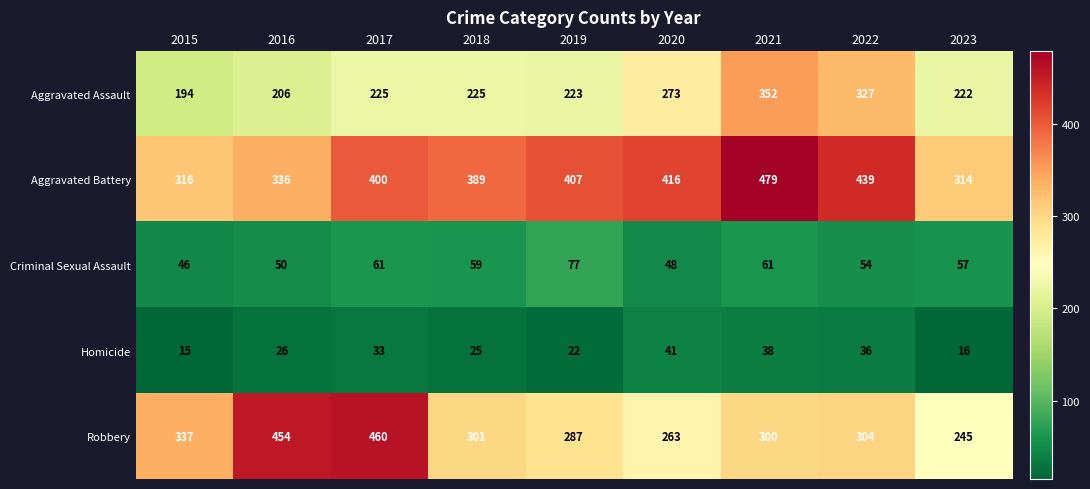

What is the average value of the Homicide series?

28